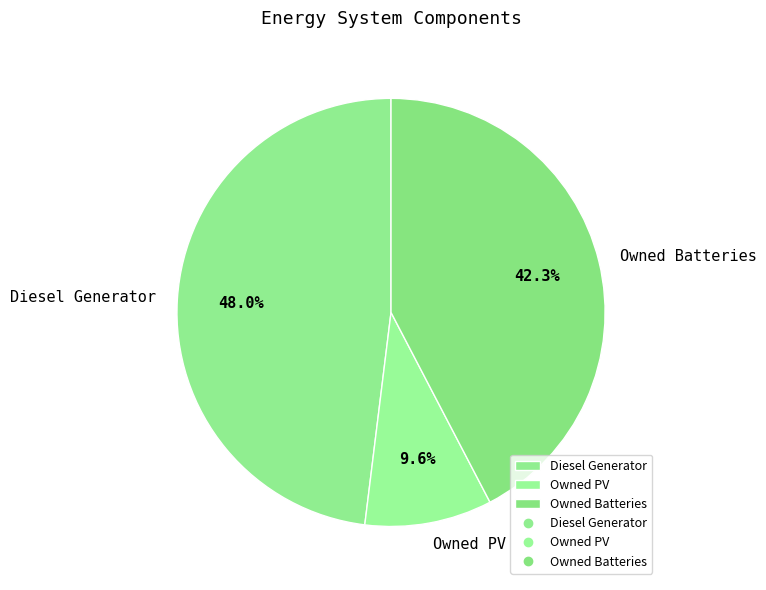

Count the number of slices in the pie.

3